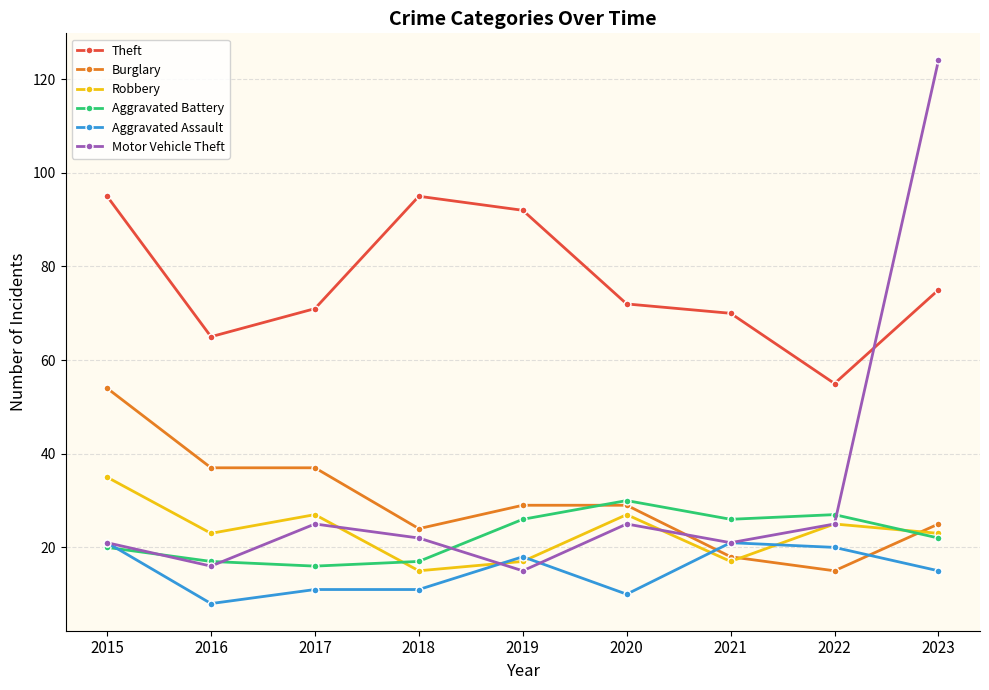

Reading right to left, extract all data points from this chart.

Theft: 75	55	70	72	92	95	71	65	95
Burglary: 25	15	18	29	29	24	37	37	54
Robbery: 23	25	17	27	17	15	27	23	35
Aggravated Battery: 22	27	26	30	26	17	16	17	20
Aggravated Assault: 15	20	21	10	18	11	11	8	21
Motor Vehicle Theft: 124	25	21	25	15	22	25	16	21